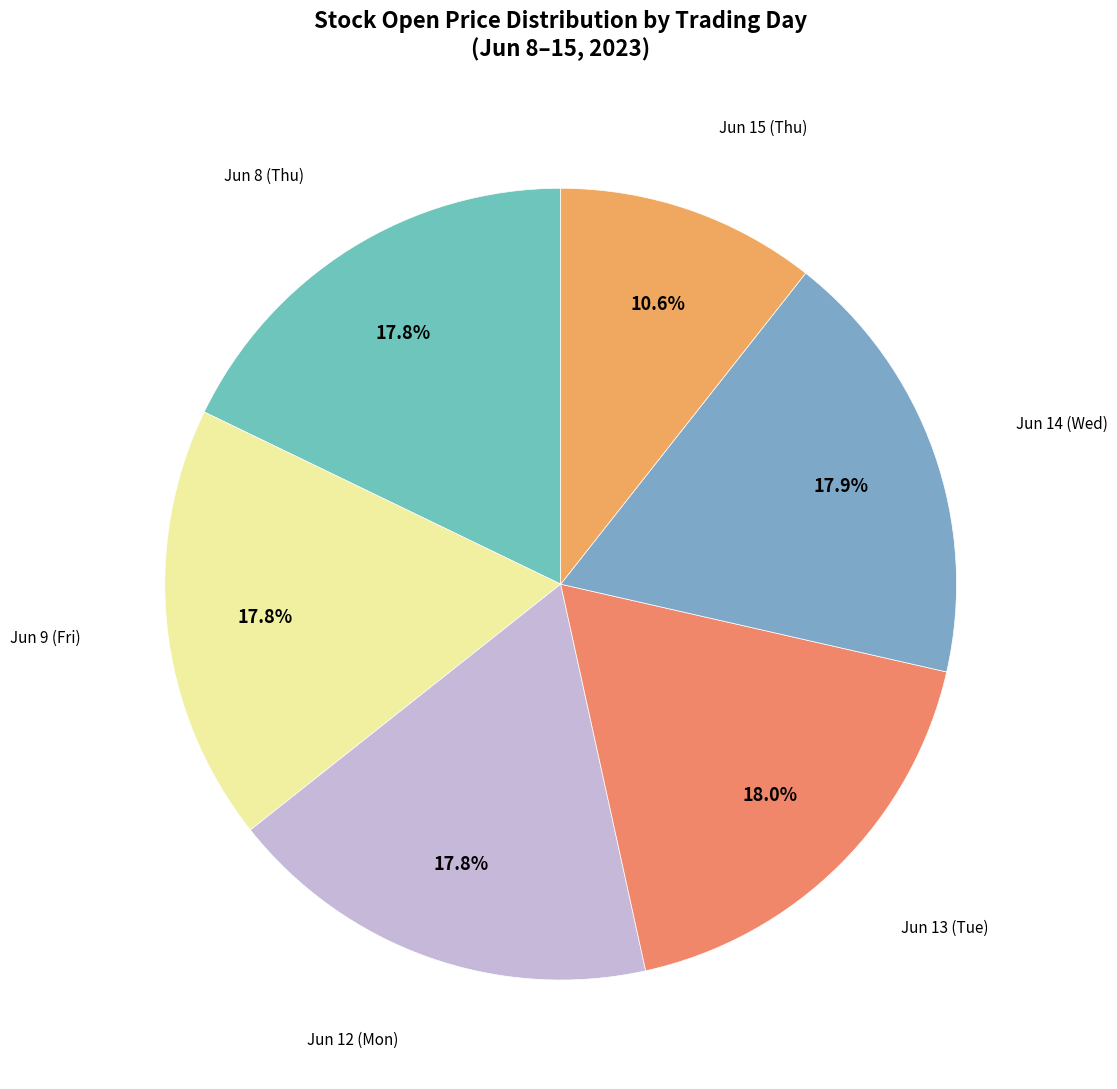

Does Jun 9 (Fri) represent more than half of the total?

No